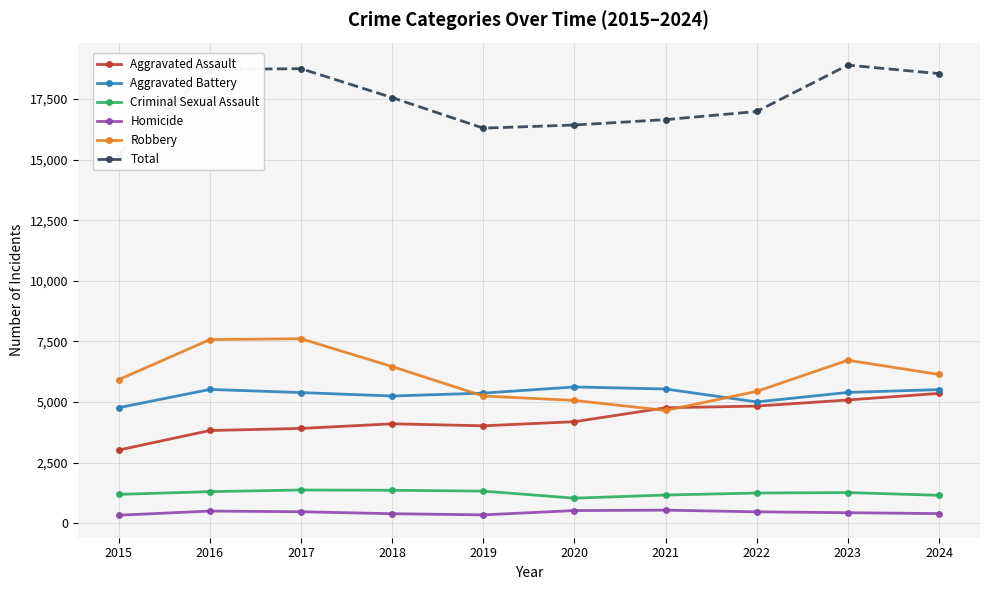

At which category does Criminal Sexual Assault reach its first local valley?

2020